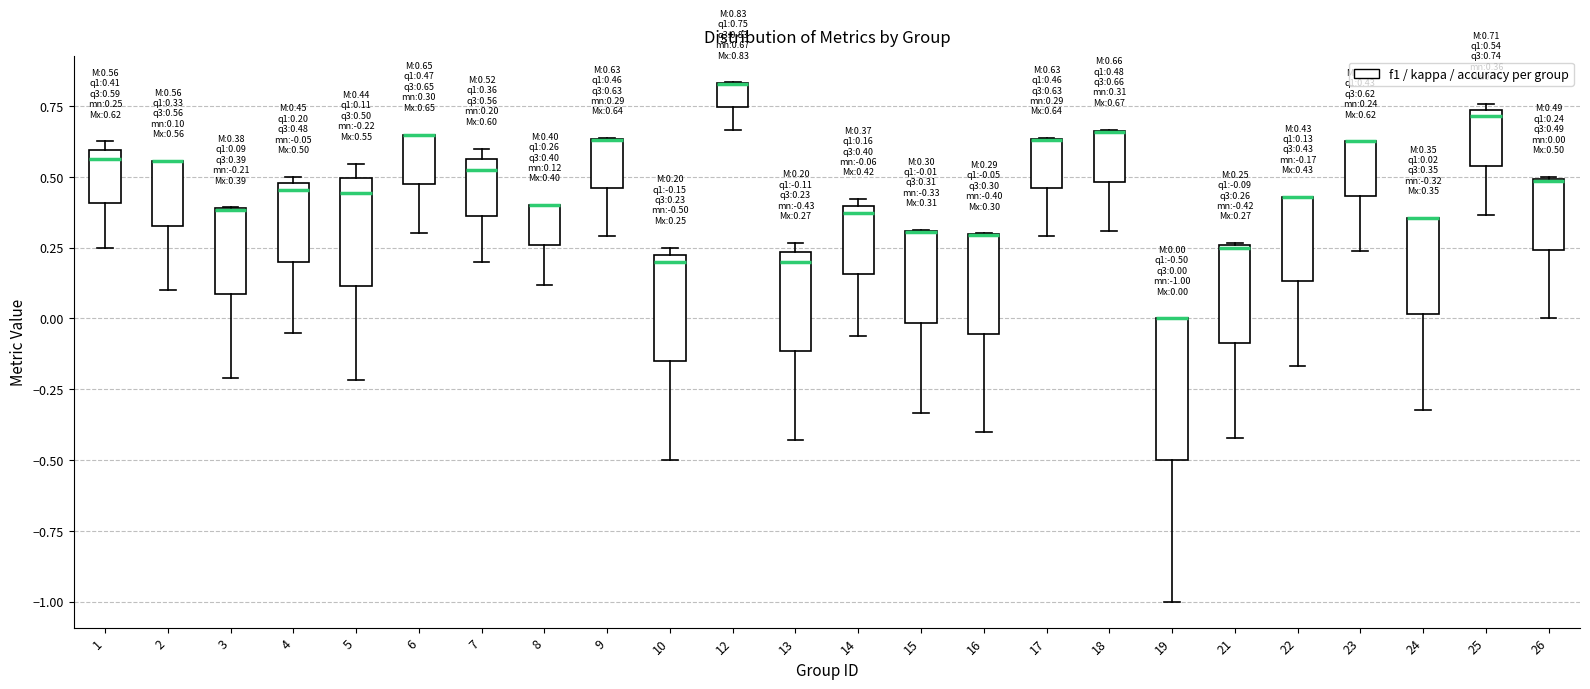

Comparing the boxes themselves (not the whiskers), which one is the tallest?

19